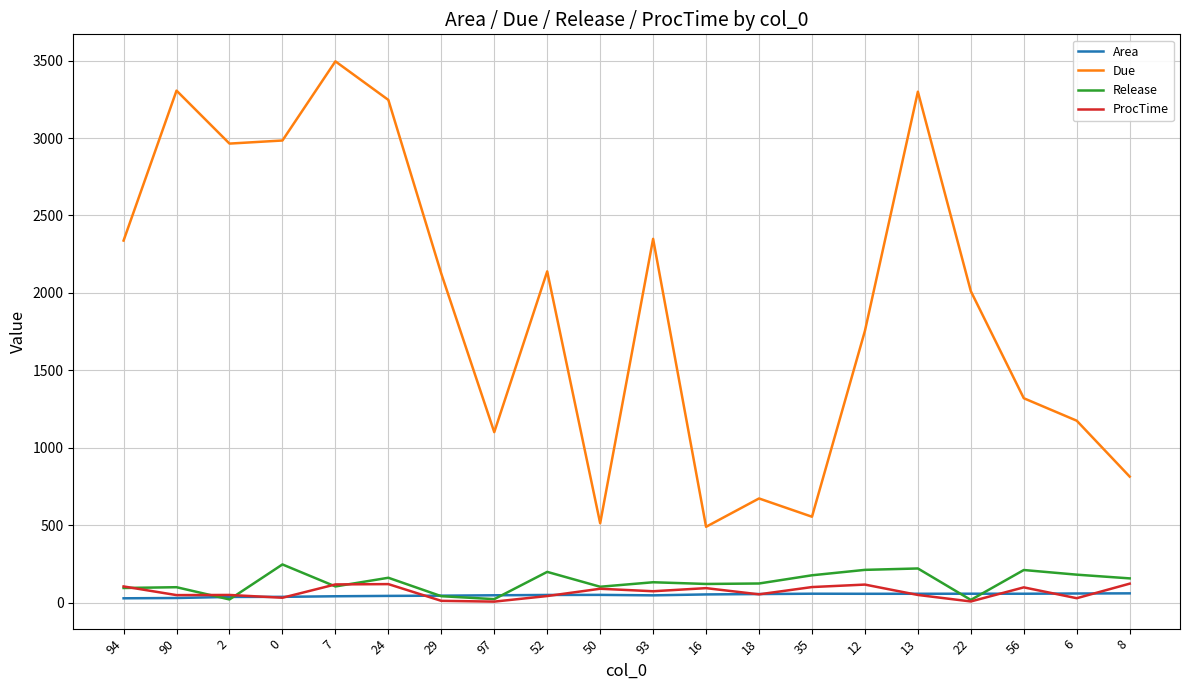

What is the lowest value of the ProcTime series?

7.0